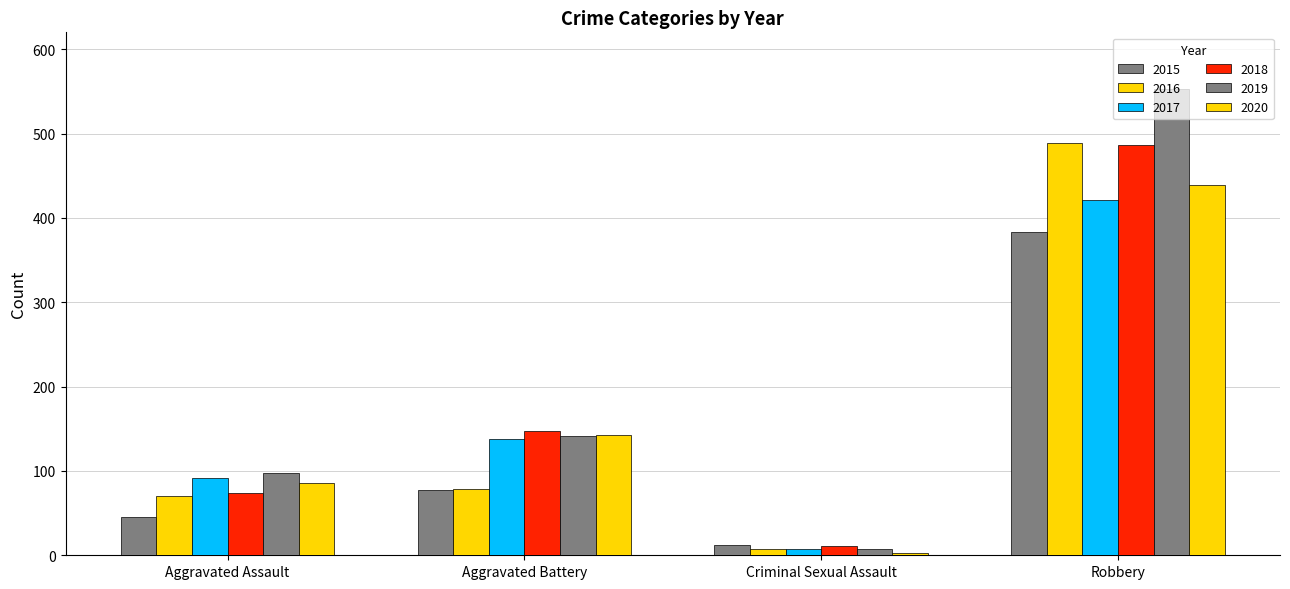

Is the value of 2015 at Robbery greater than the value of 2018 at Robbery?

No